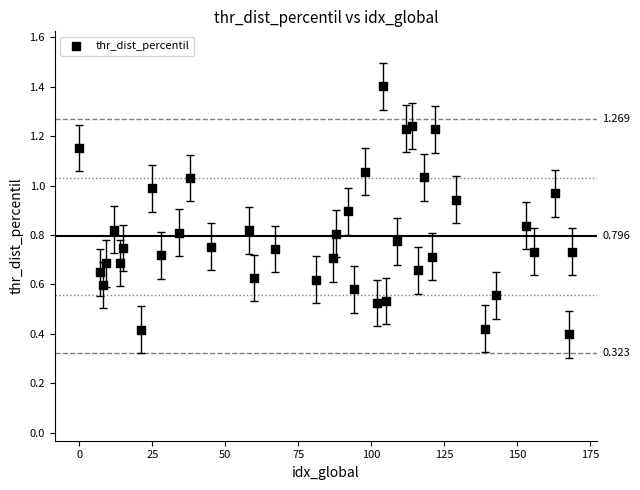

What is the range of X values (max minus min)?

169.0